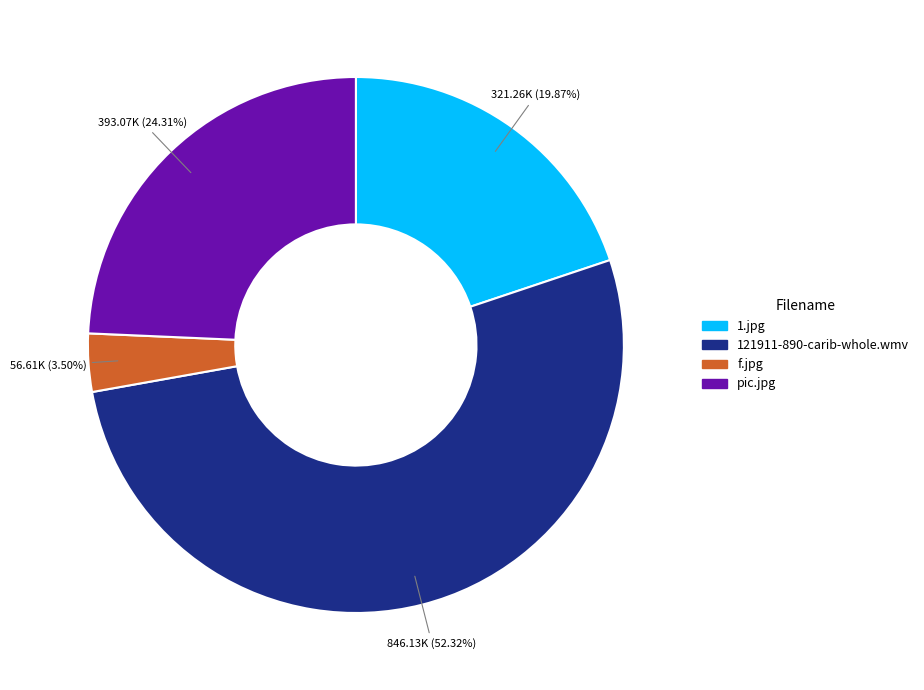

What is the smallest slice in the pie chart?

f.jpg